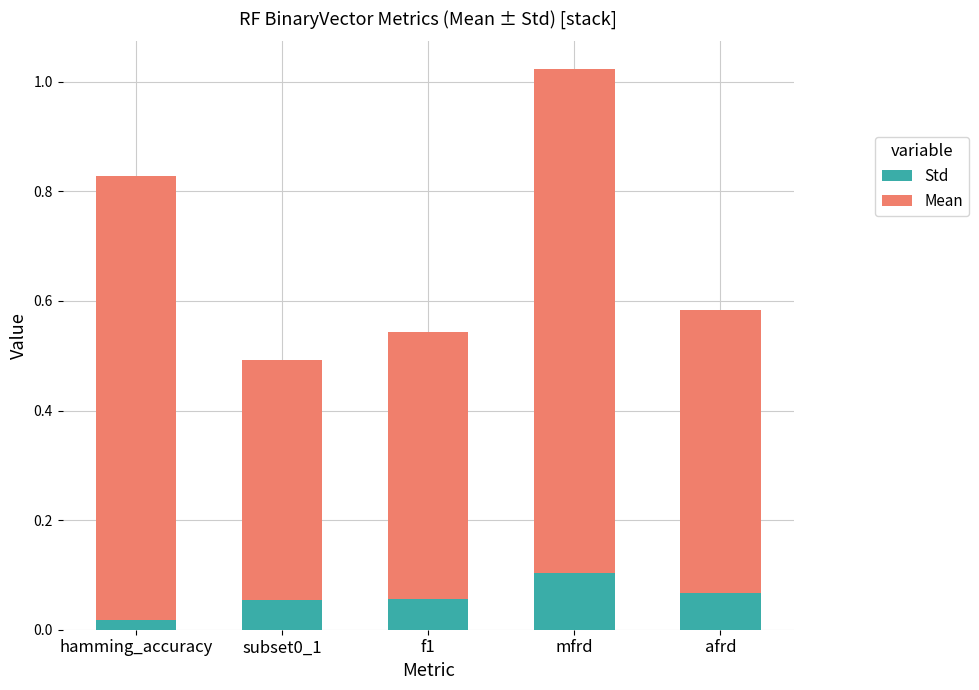

What is the sum of all Std values?

0.3